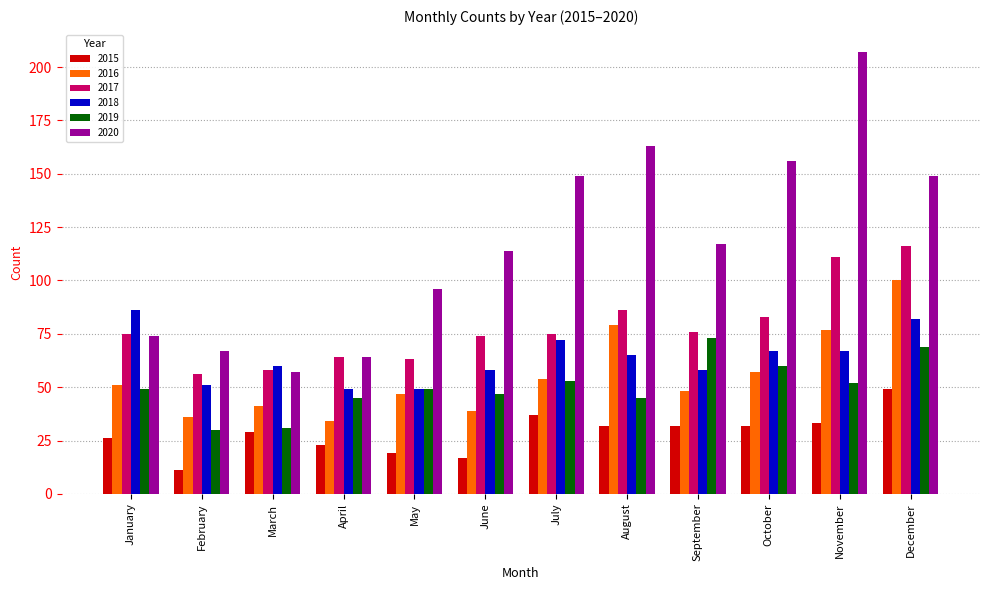

True or false: 2016 has a value of 27 at July.

False